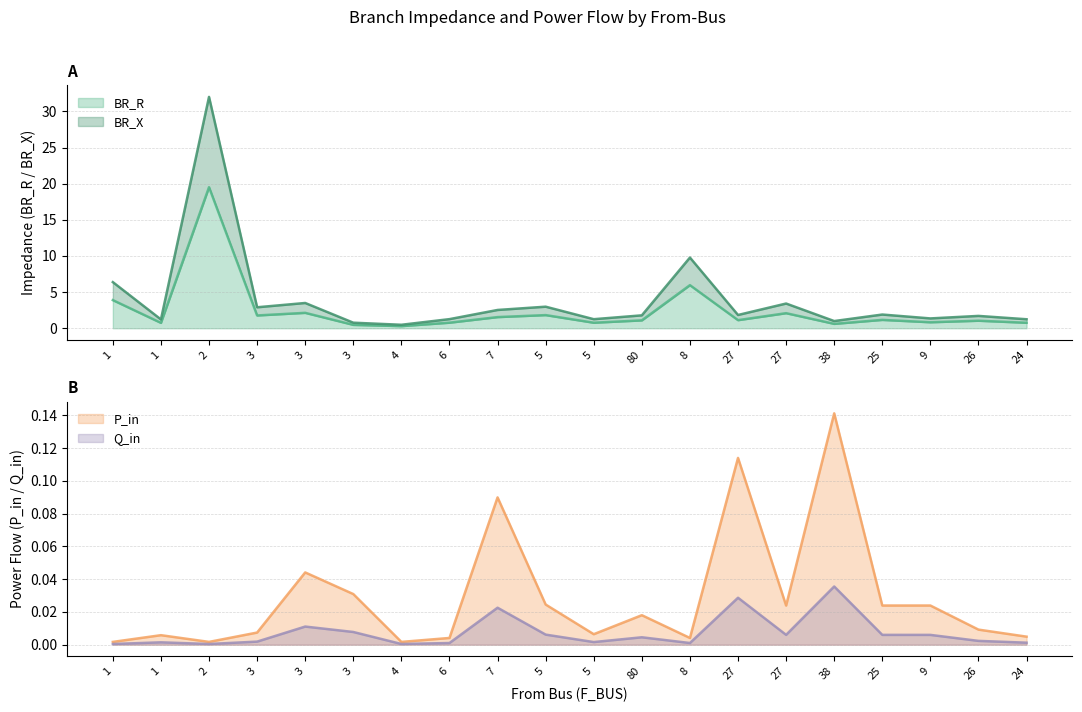

Reading right to left, list all the values displayed in this chart.

BR_R: 24=0.8	26=1.0	9=0.8	25=1.2	38=0.6	27=2.1	27=1.1	8=6.0	80=1.1	5=0.8	5=1.8	7=1.5	6=0.8	4=0.3	3=0.5	3=2.1	3=1.8	2=19.5	1=0.7	1=3.9
BR_X: 24=1.2	26=1.7	9=1.4	25=1.9	38=1.0	27=3.4	27=1.8	8=9.8	80=1.8	5=1.3	5=3.0	7=2.5	6=1.3	4=0.5	3=0.8	3=3.5	3=2.9	2=32.0	1=1.2	1=6.4
P_in: 24=0.0	26=0.0	9=0.0	25=0.0	38=0.1	27=0.0	27=0.1	8=0.0	80=0.0	5=0.0	5=0.0	7=0.1	6=0.0	4=0.0	3=0.0	3=0.0	3=0.0	2=0.0	1=0.0	1=0.0
Q_in: 24=0.0	26=0.0	9=0.0	25=0.0	38=0.0	27=0.0	27=0.0	8=0.0	80=0.0	5=0.0	5=0.0	7=0.0	6=0.0	4=0.0	3=0.0	3=0.0	3=0.0	2=0.0	1=0.0	1=0.0